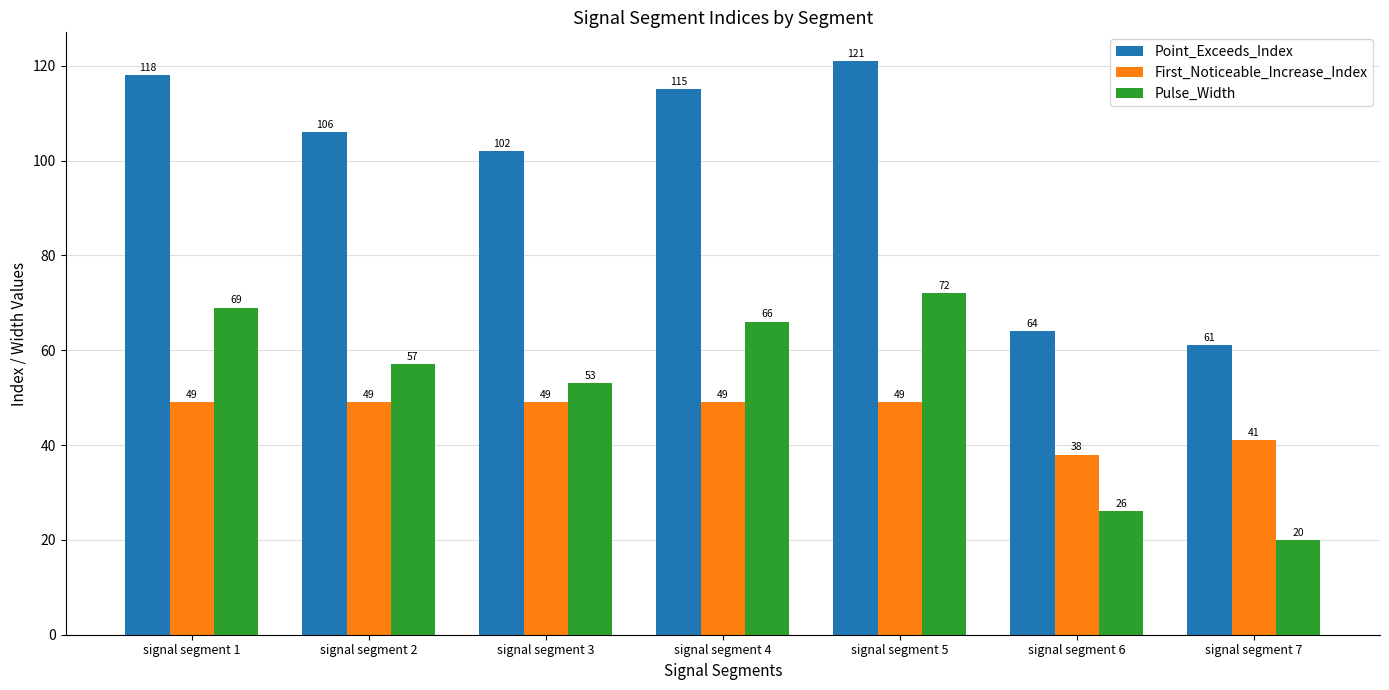

True or false: Point_Exceeds_Index has a value of 61 at signal segment 7.

True